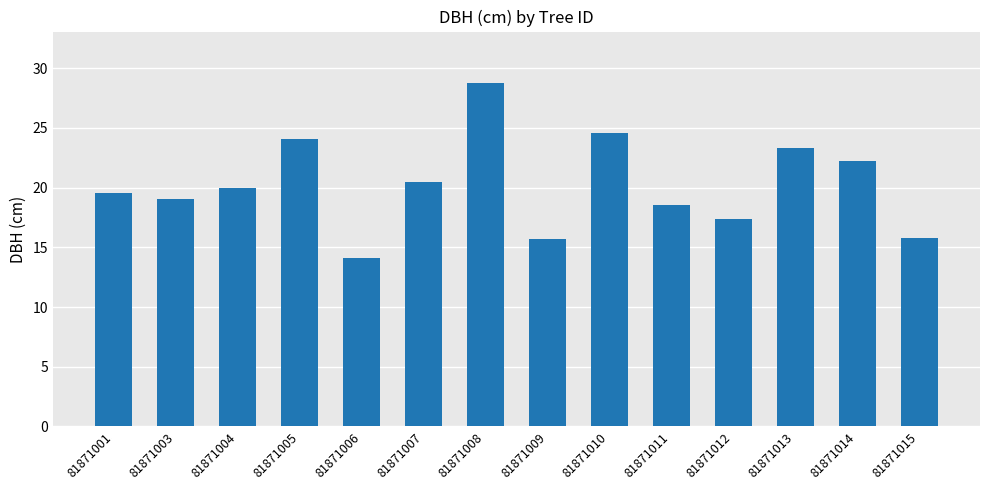

What is the smallest value displayed?

14.1